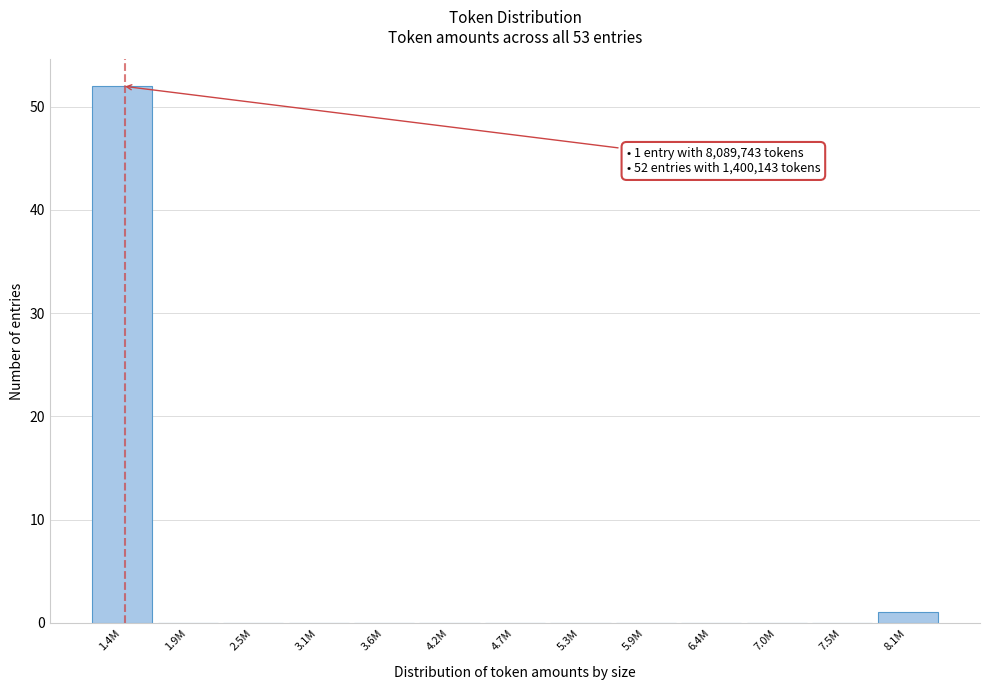

Reading left to right, what are all the values shown in this chart?

1.4M=52	1.9M=0	2.5M=0	3.1M=0	3.6M=0	4.2M=0	4.7M=0	5.3M=0	5.9M=0	6.4M=0	7.0M=0	7.5M=0	8.1M=1